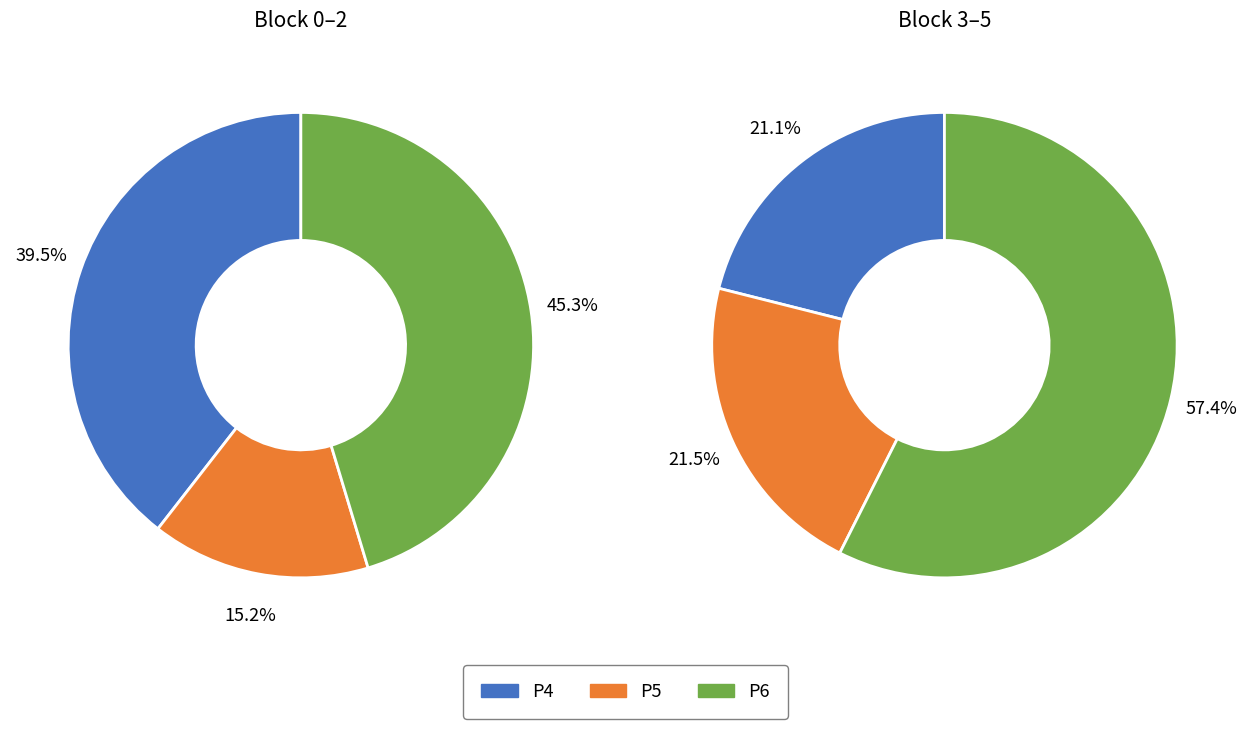

Which slice is the smallest?

P4